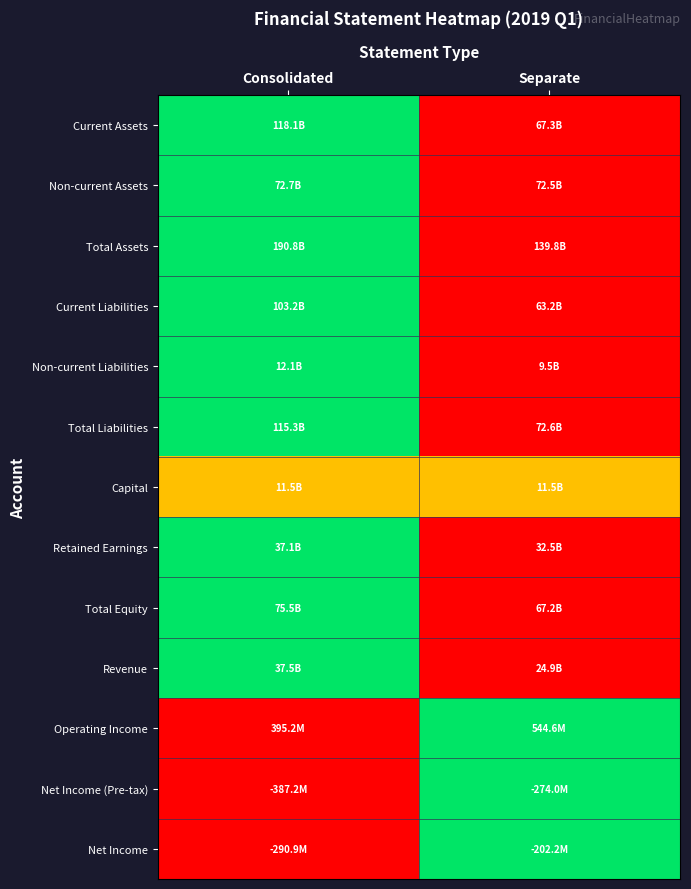

Reading left to right, what are all the values shown in this chart?

Current Assets: Consolidated=1.0	Separate=0.0
Non-current Assets: Consolidated=1.0	Separate=0.0
Total Assets: Consolidated=1.0	Separate=0.0
Current Liabilities: Consolidated=1.0	Separate=0.0
Non-current Liabilities: Consolidated=1.0	Separate=0.0
Total Liabilities: Consolidated=1.0	Separate=0.0
Capital: Consolidated=0.5	Separate=0.5
Retained Earnings: Consolidated=1.0	Separate=0.0
Total Equity: Consolidated=1.0	Separate=0.0
Revenue: Consolidated=1.0	Separate=0.0
Operating Income: Consolidated=0.0	Separate=1.0
Net Income (Pre-tax): Consolidated=0.0	Separate=1.0
Net Income: Consolidated=0.0	Separate=1.0